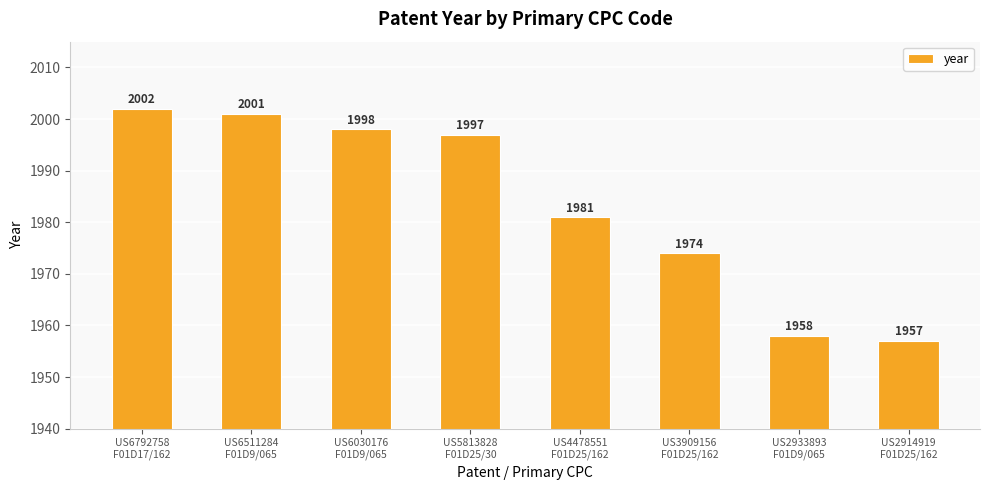

The value at US6792758
F01D17/162 is 2002. True or false?

True